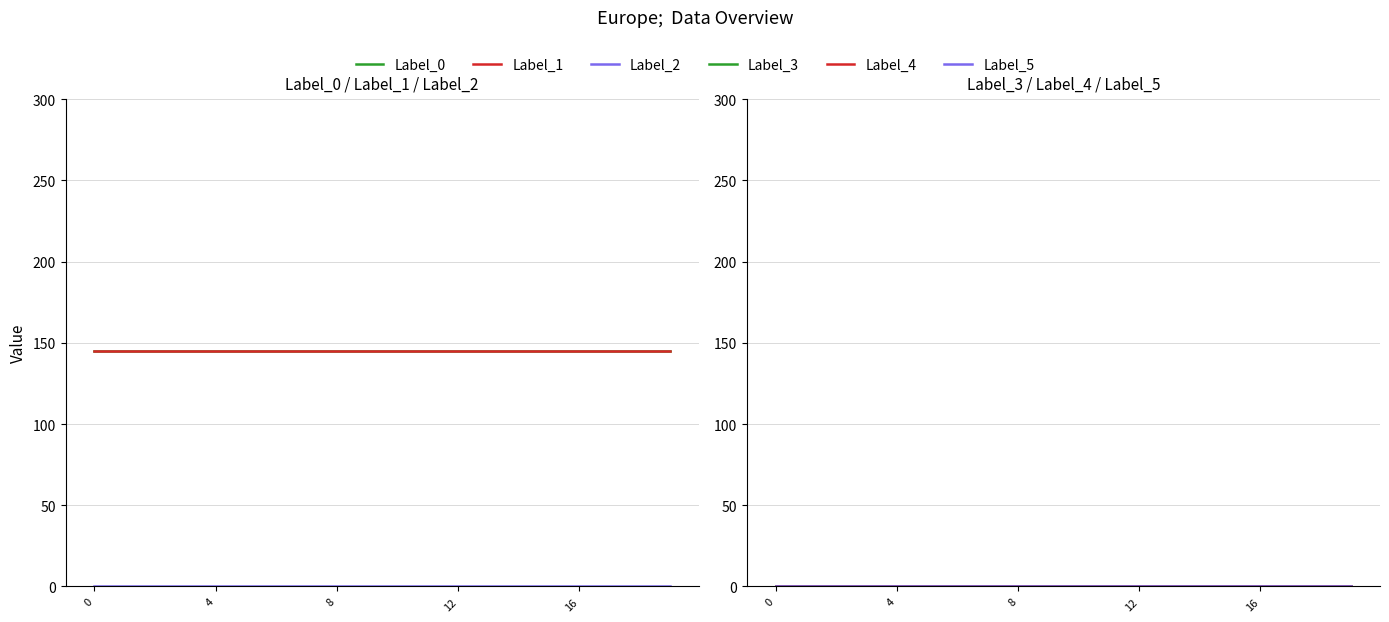

True or false: Label_2 and Label_3 cross at least once.

False